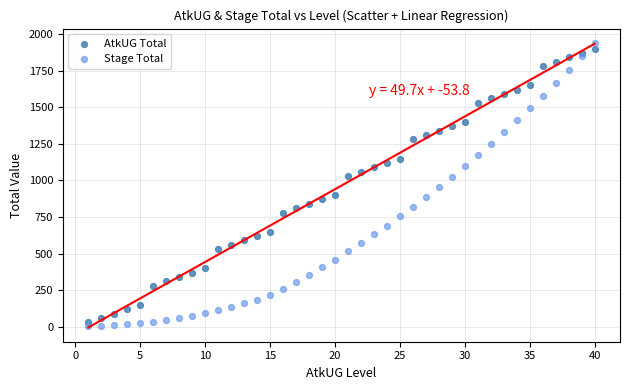

Which series reaches the maximum Y coordinate?

Stage Total